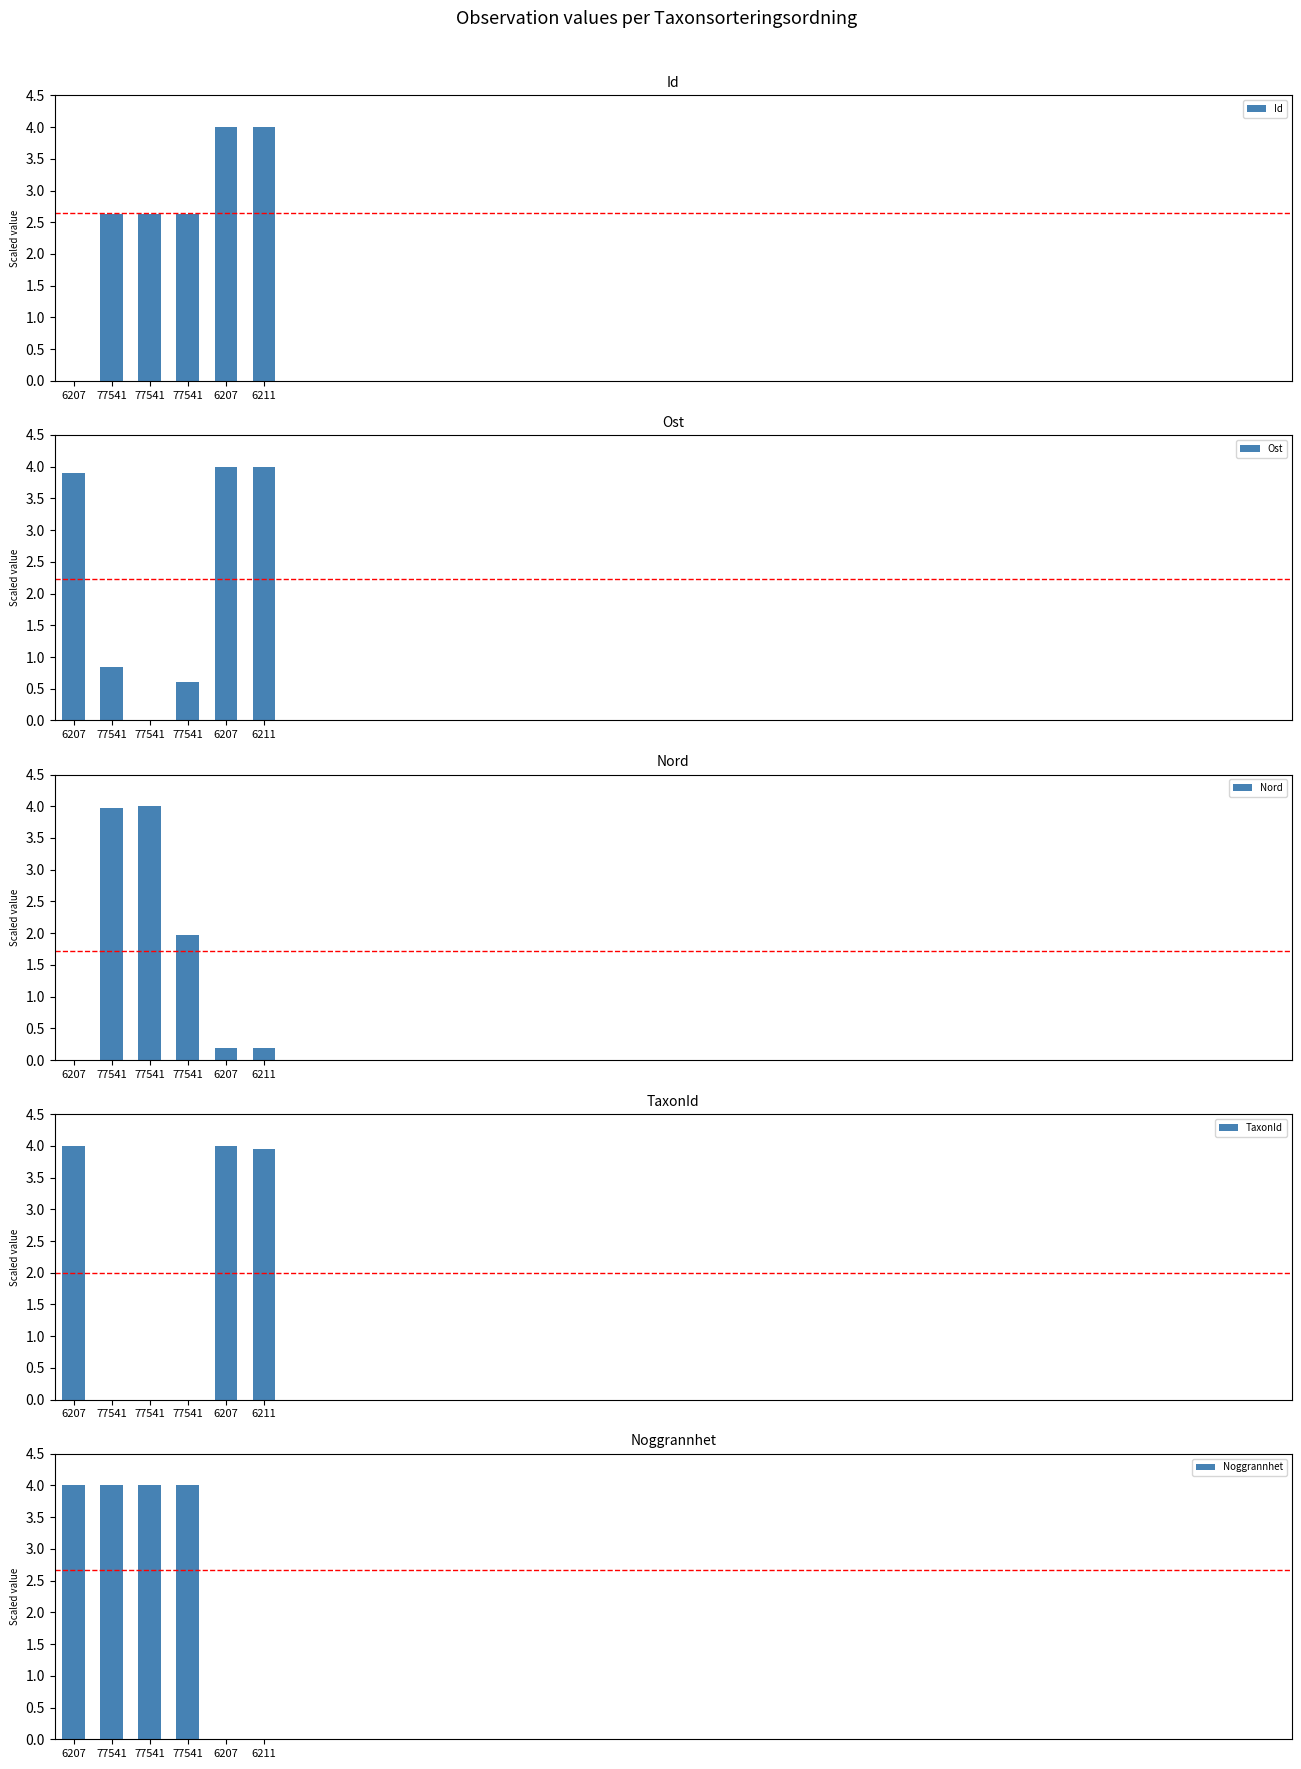

Which series changed the most between 77541 and 77541?

Ost